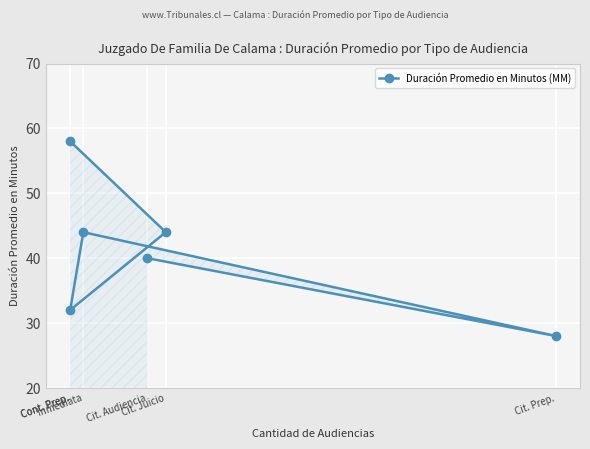

What is the label of the 3rd point from the left?

Cont. Prep.